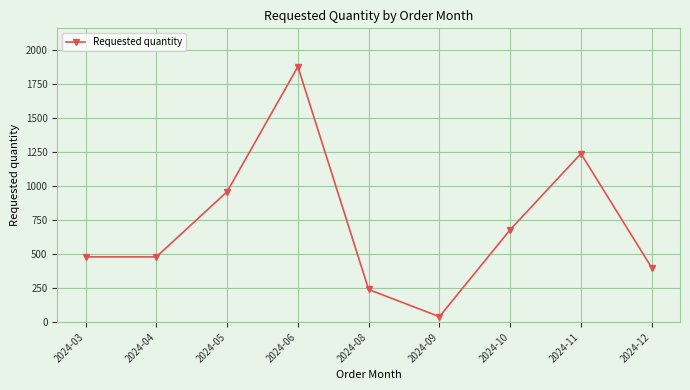

True or false: the data shows 480 at 2024-03.

True